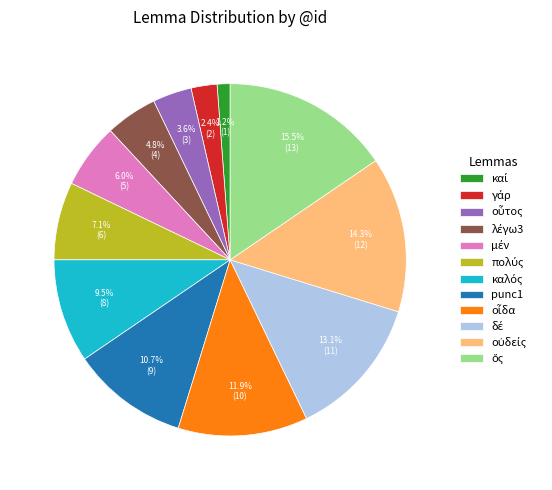

What portion of the pie excludes punc1?

89.3%